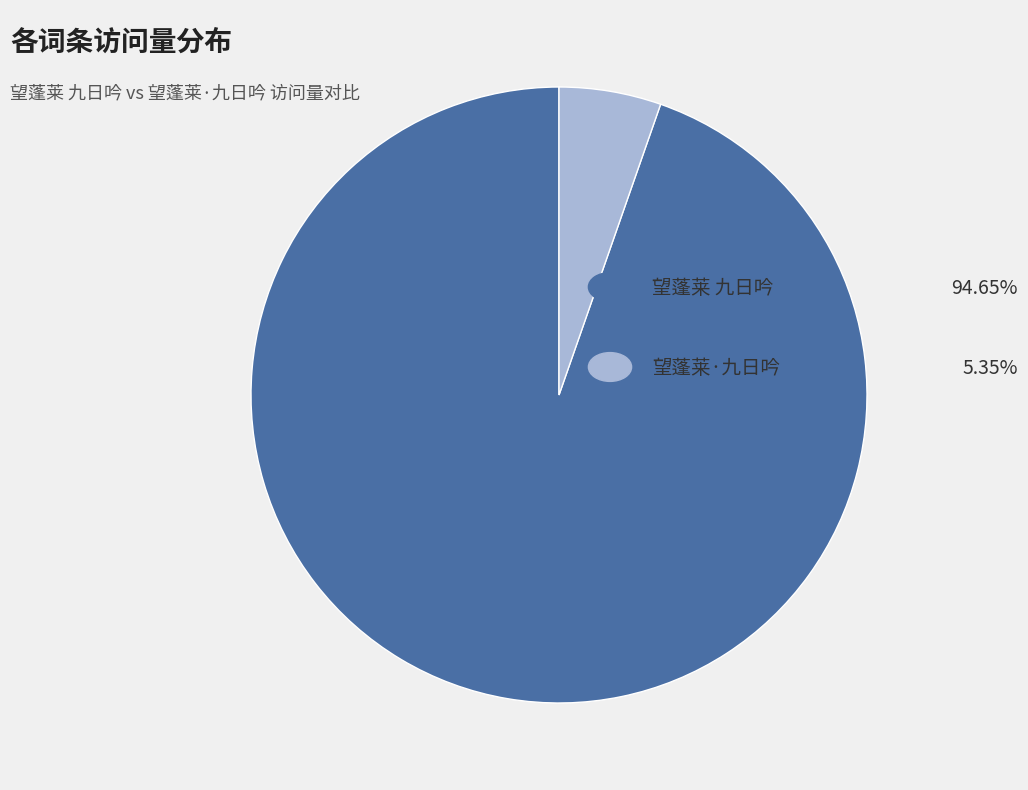

Does any single category account for the majority?

Yes